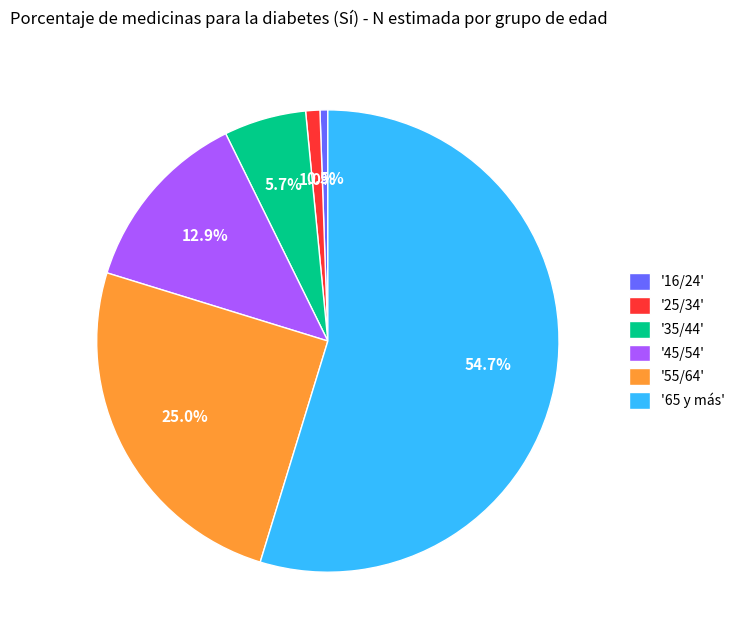

Which slice represents more than half of the pie?

'65 y más'